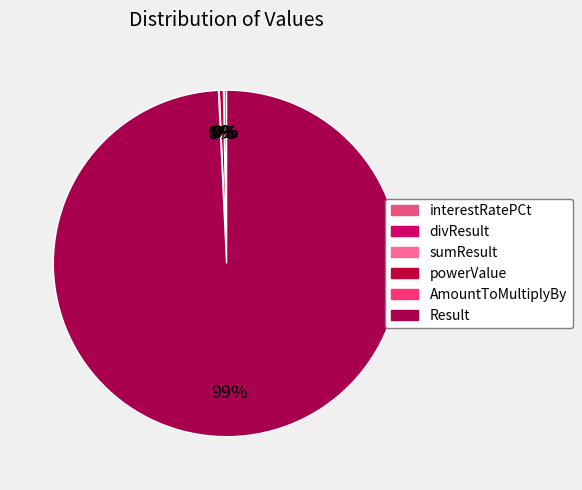

What percentage is the Result slice, to the nearest percent?

99%